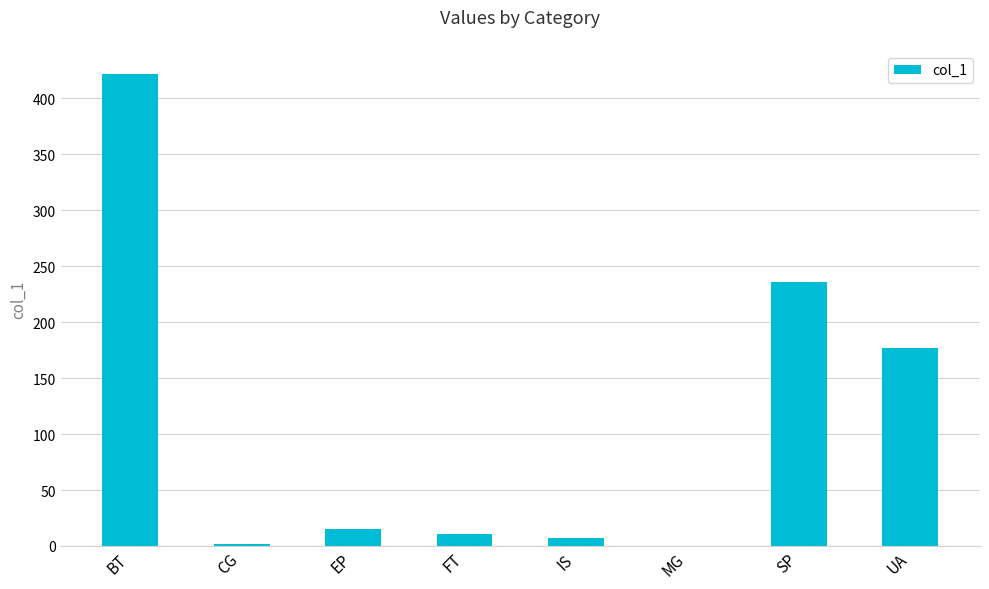

The value at SP is 368.1. True or false?

False